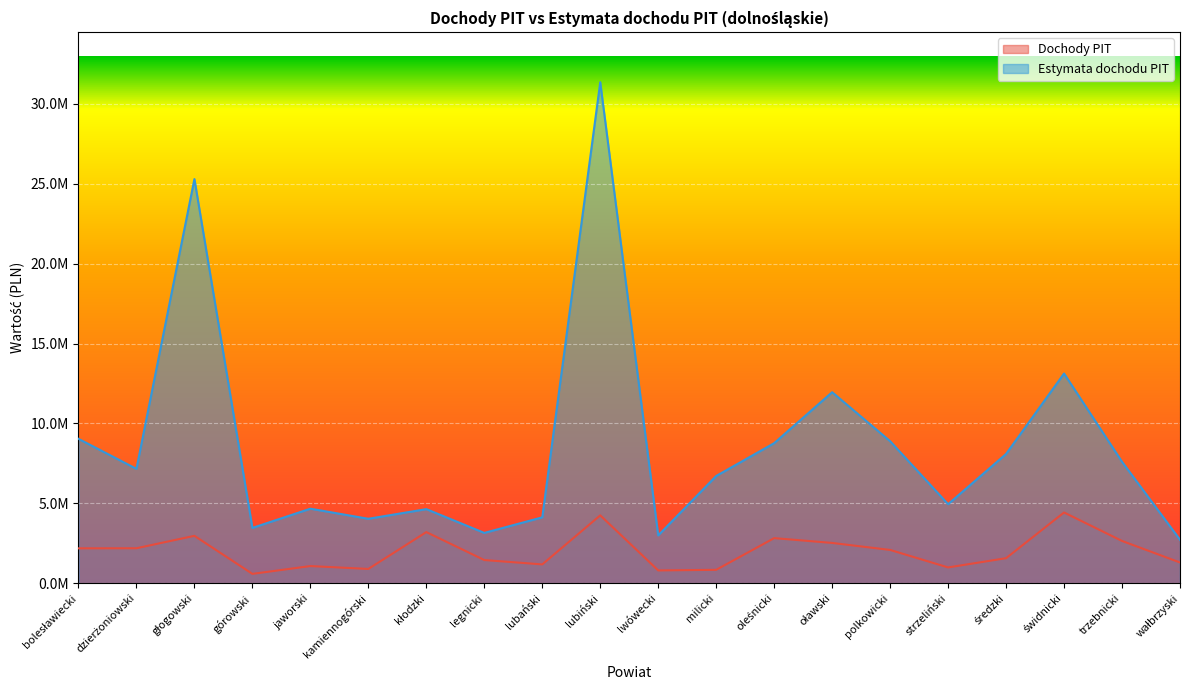

Which category has the highest value in the Estymata dochodu PIT series?

lubiński